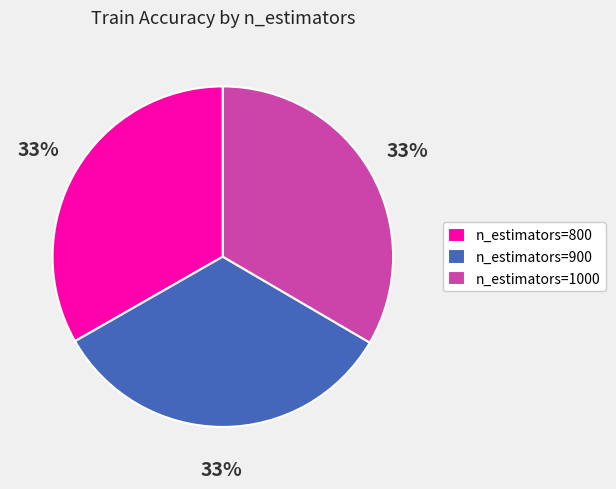

What percentage is the n_estimators=900 slice, to the nearest percent?

33%